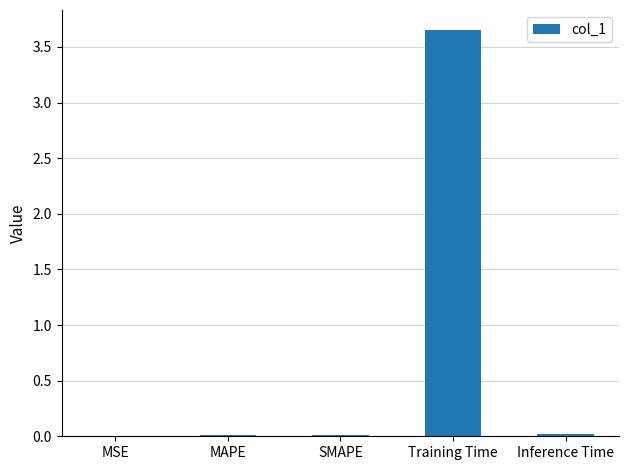

At which category does the chart reach its peak across all series?

Training Time